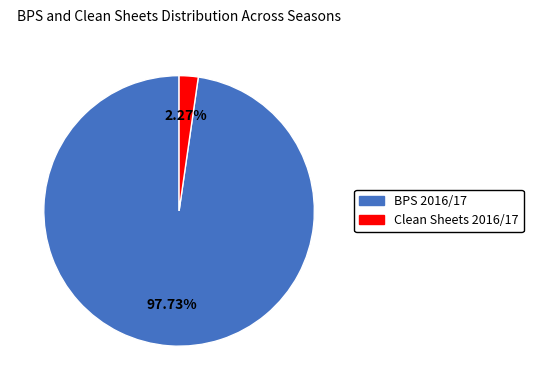

To the nearest percent, what is the difference between the largest and smallest slice percentages?

95%